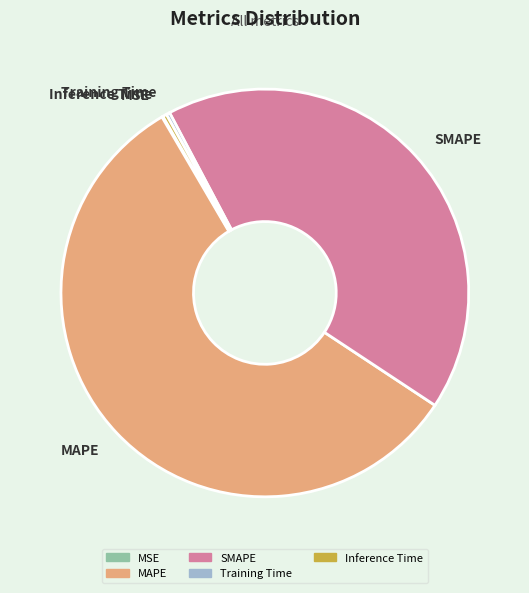

Does SMAPE represent more than half of the total?

No